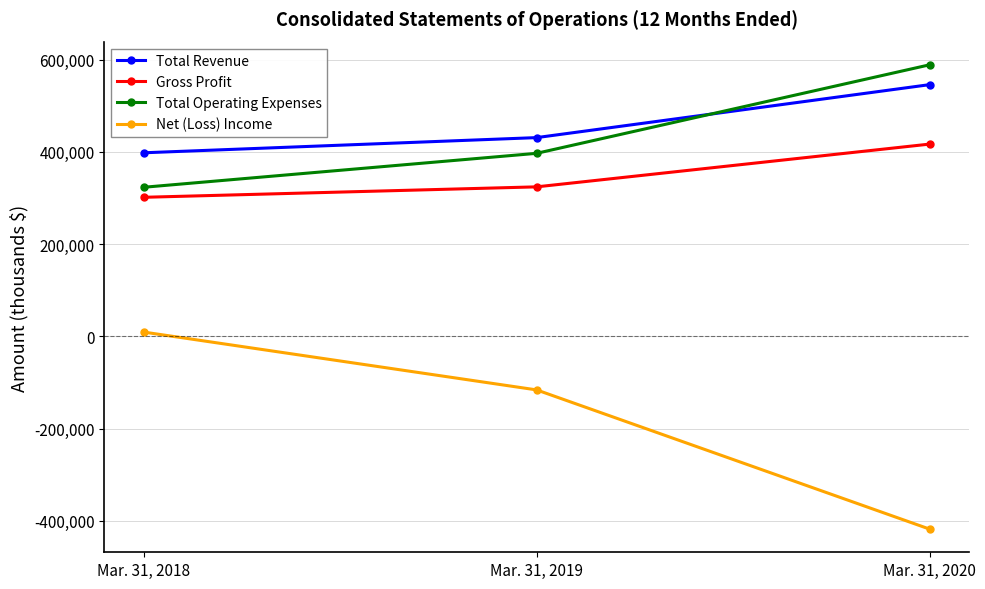

What is the value of the Total Operating Expenses point at the 2nd from the left?

396872